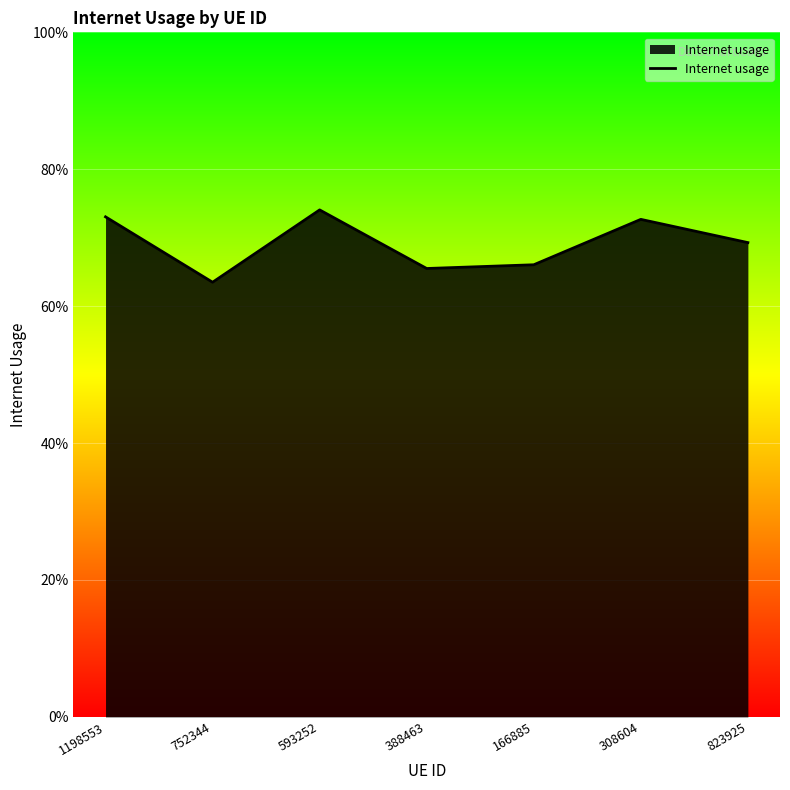

Rank the categories by value from highest to lowest.

593252, 1198553, 308604, 823925, 166885, 388463, 752344